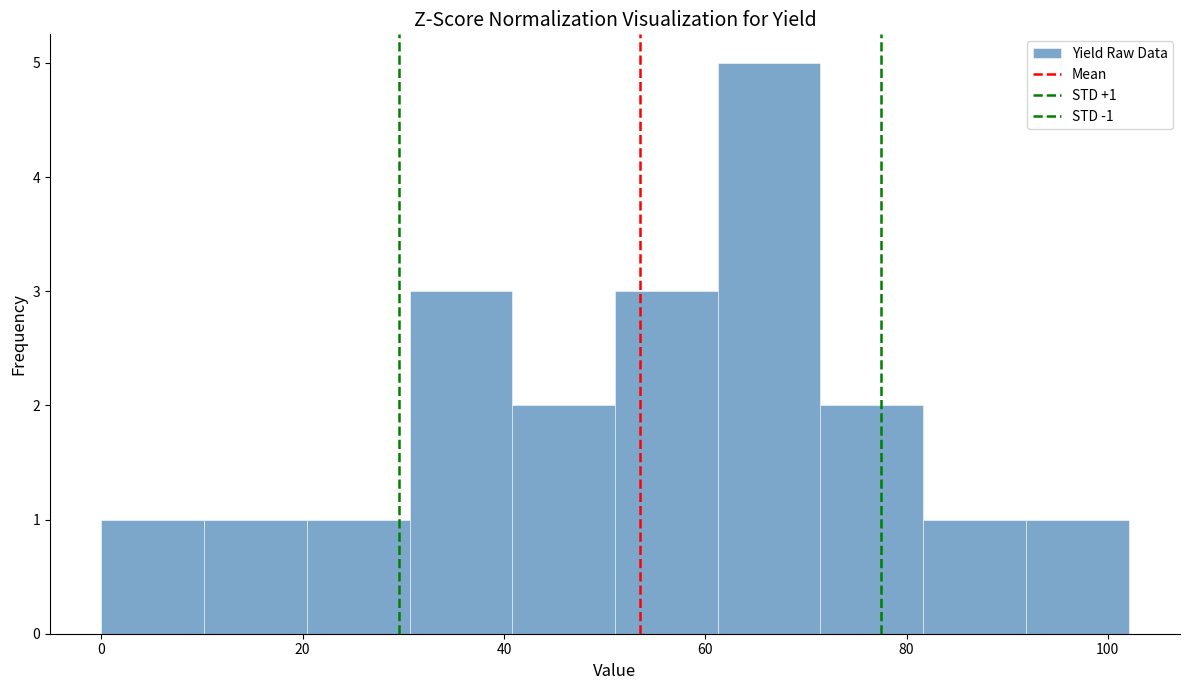

Which range on the x-axis has the tallest bar?

62 to 72